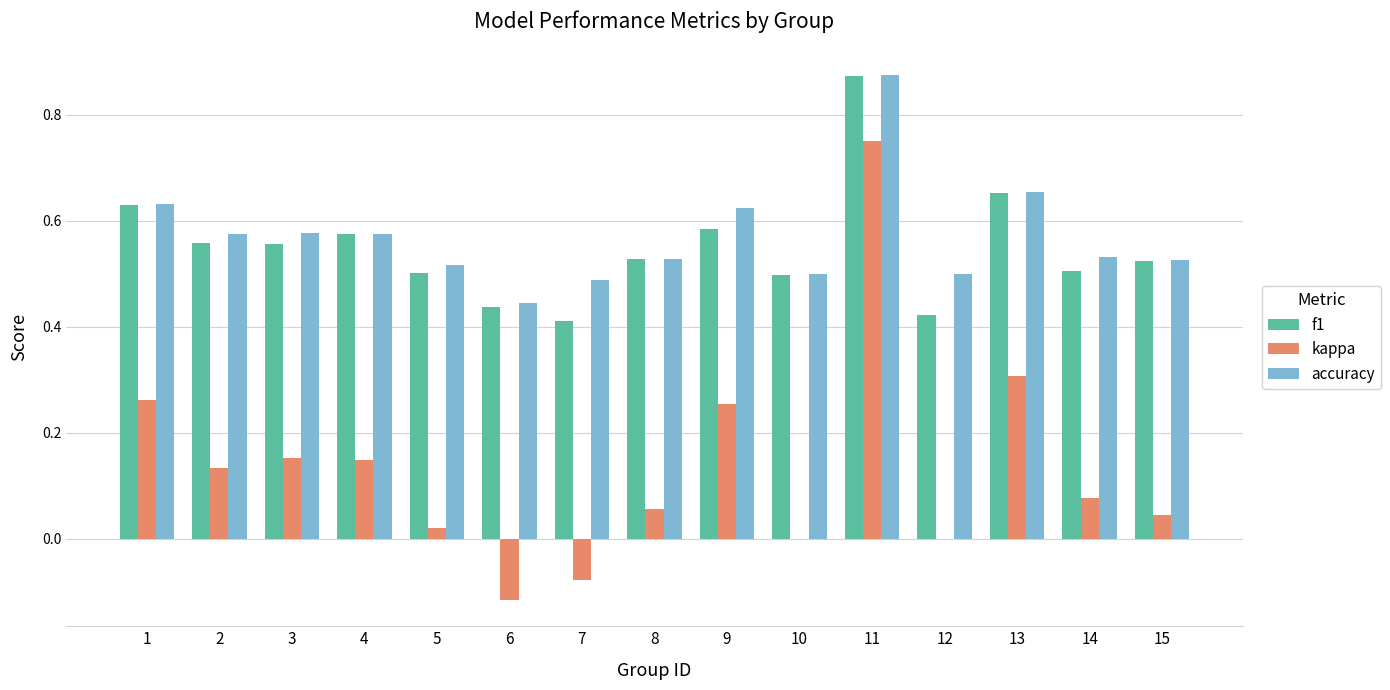

Are the bars grouped side by side (vs. stacked)?

Yes